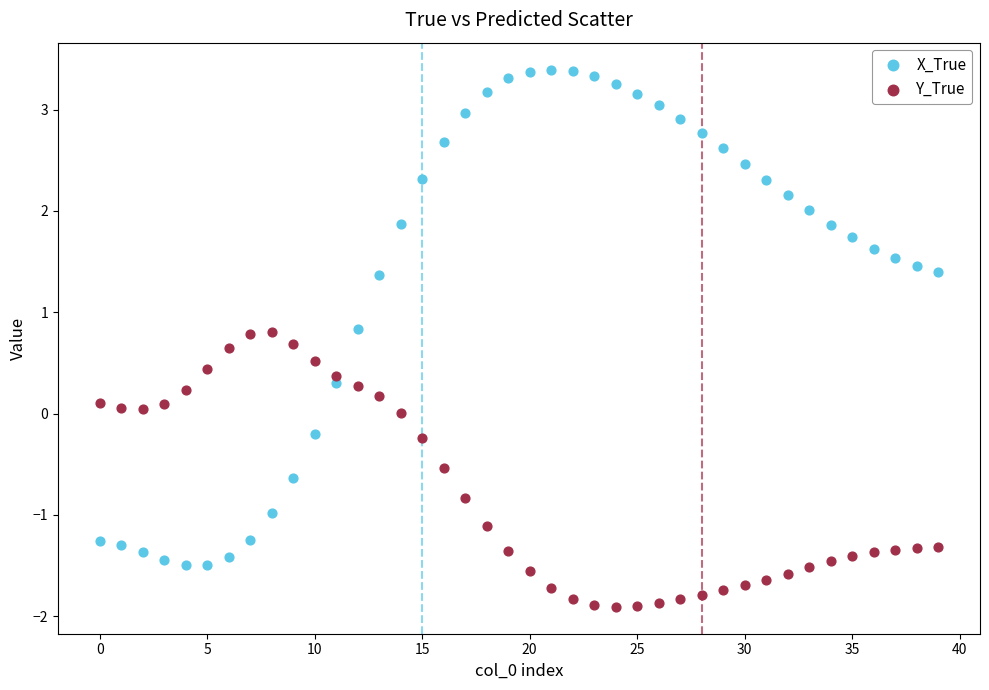

What are all the series names shown in the legend?

X_True, Y_True